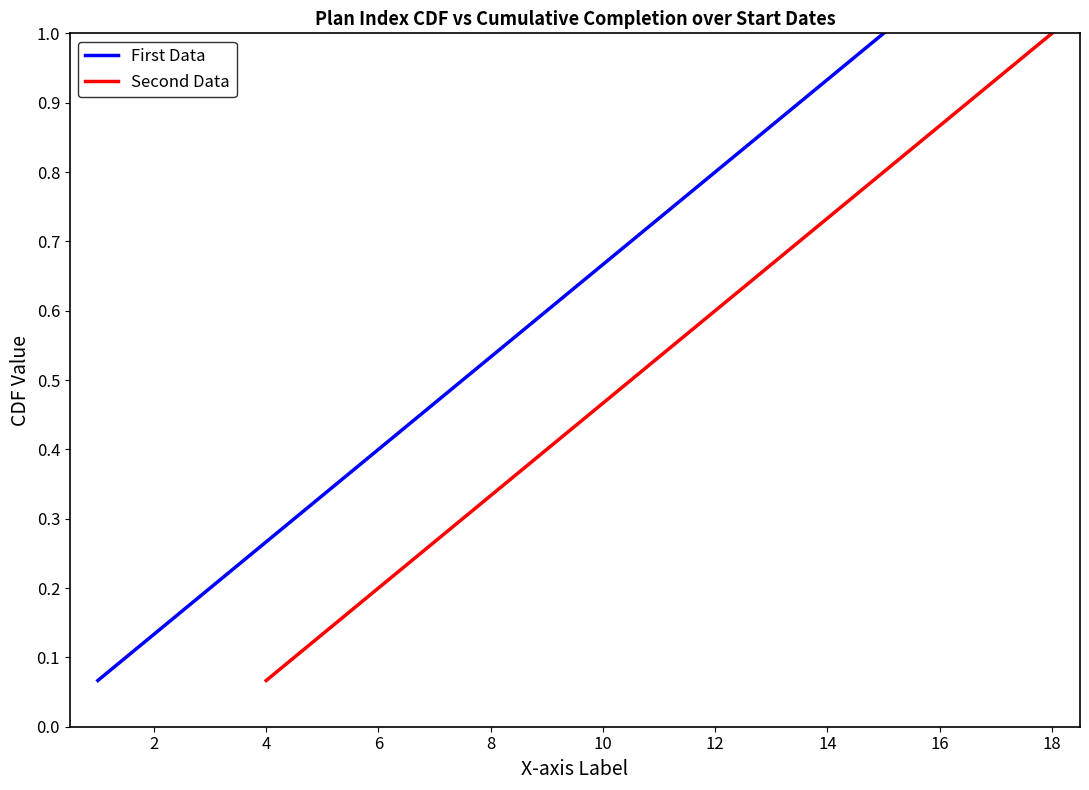

What is the maximum value shown in the chart?

1.0